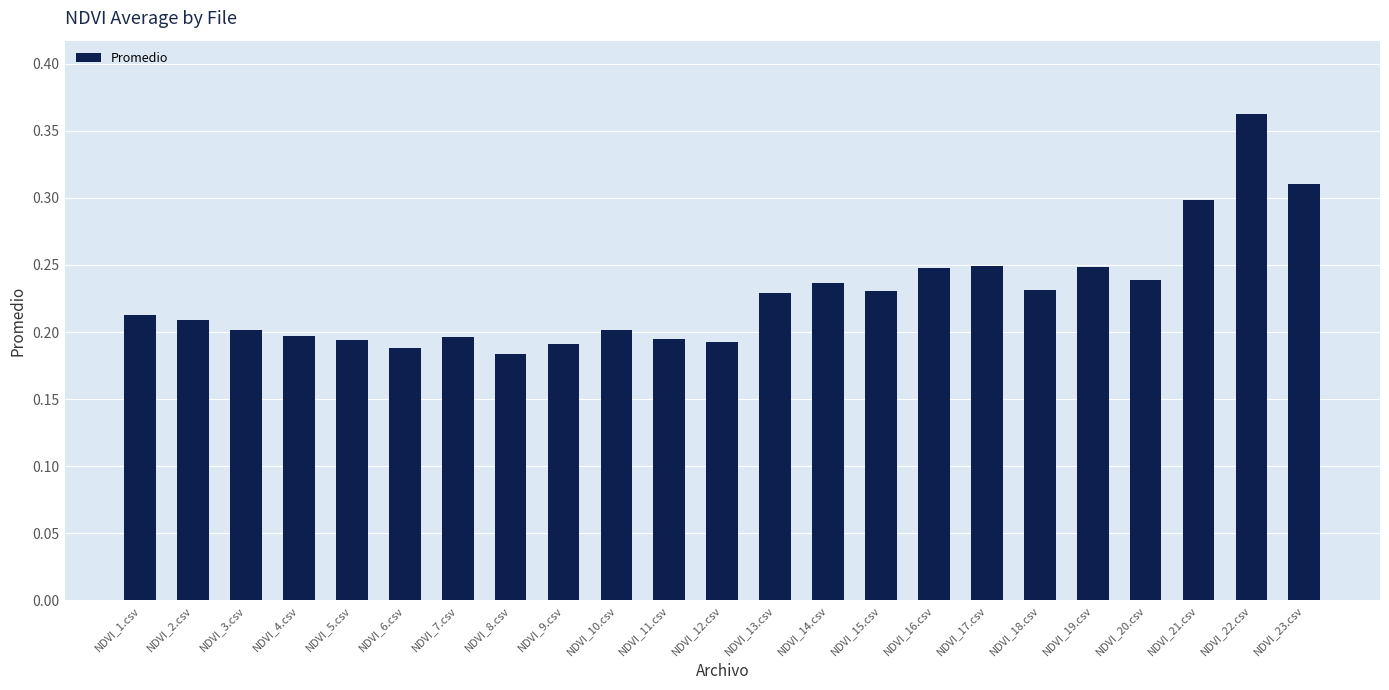

Which label corresponds to the largest value in the chart?

NDVI_22.csv